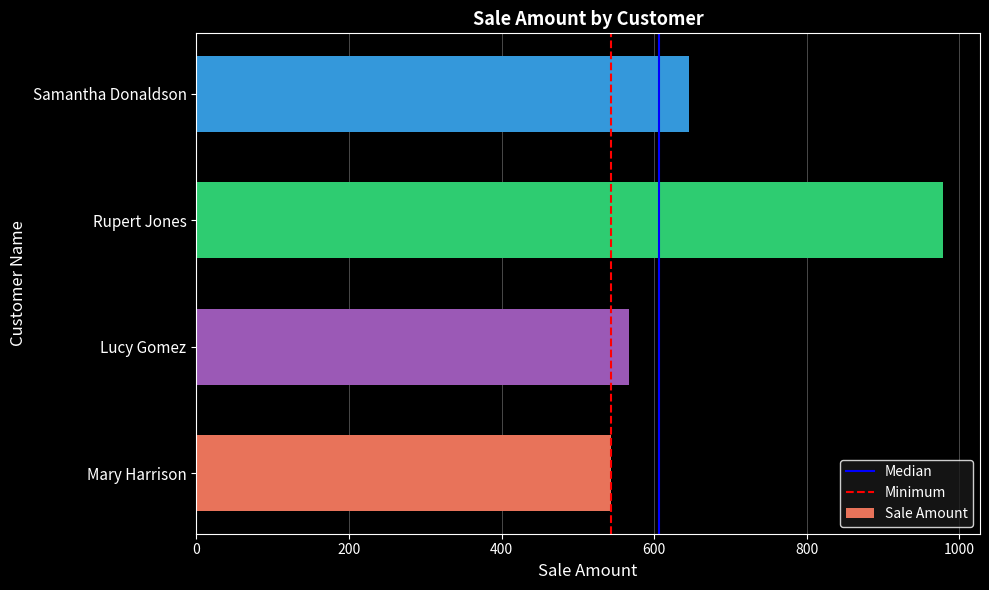

What is the ratio of the value at Mary Harrison to the value at Samantha Donaldson?

0.8